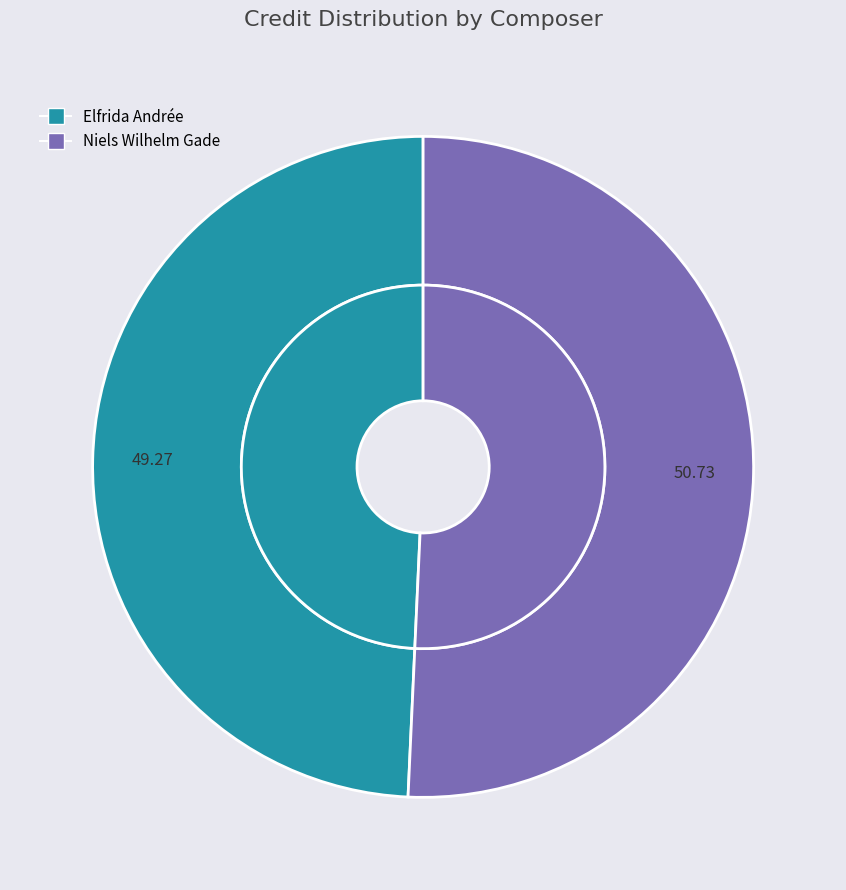

Count the number of slices in the pie.

2